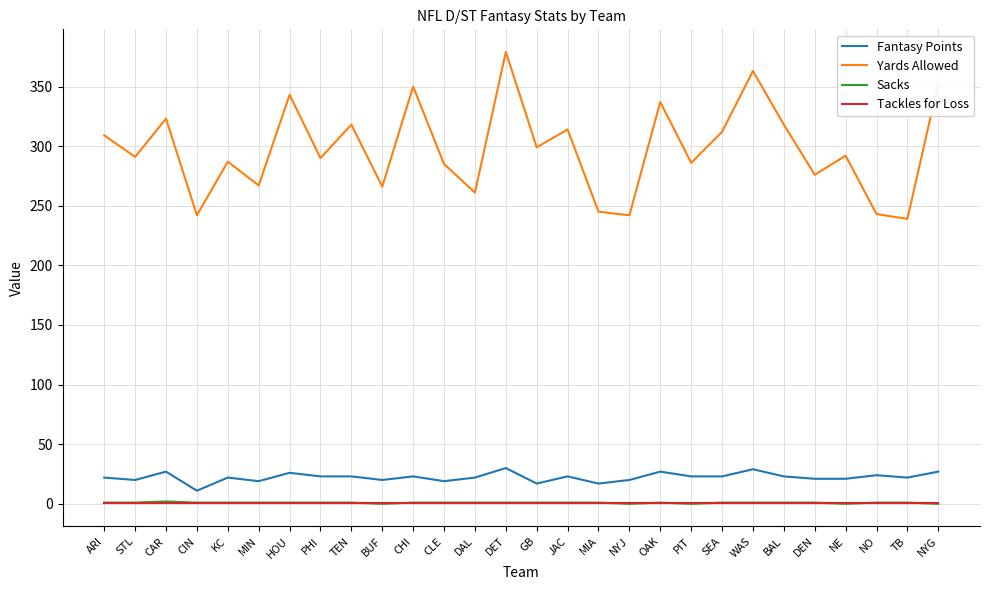

What value does the Fantasy Points series have at BAL, to the nearest 5?

25